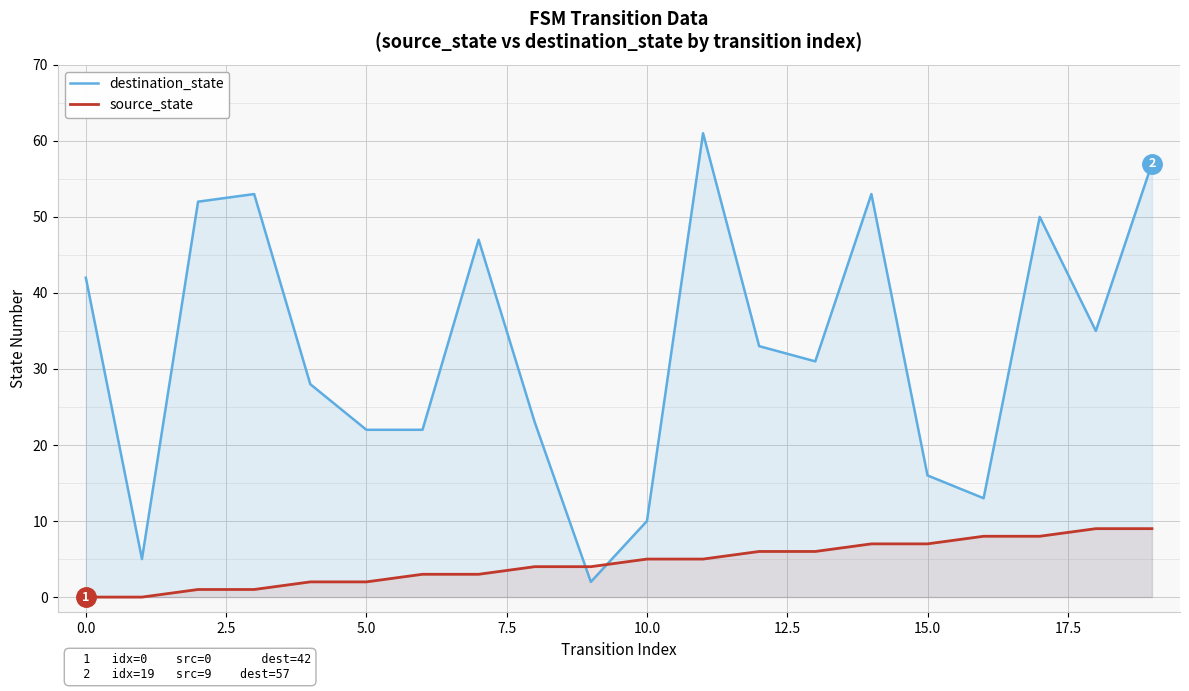

At how many categories does at least one series exceed 51?

5